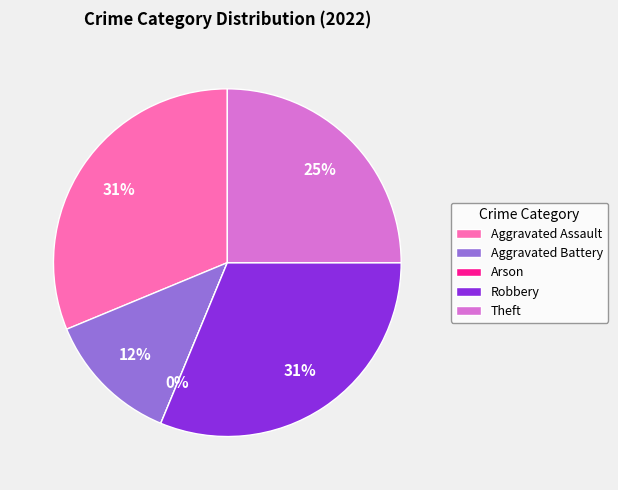

Rank the categories by value from lowest to highest.

Arson, Aggravated Battery, Theft, Aggravated Assault, Robbery